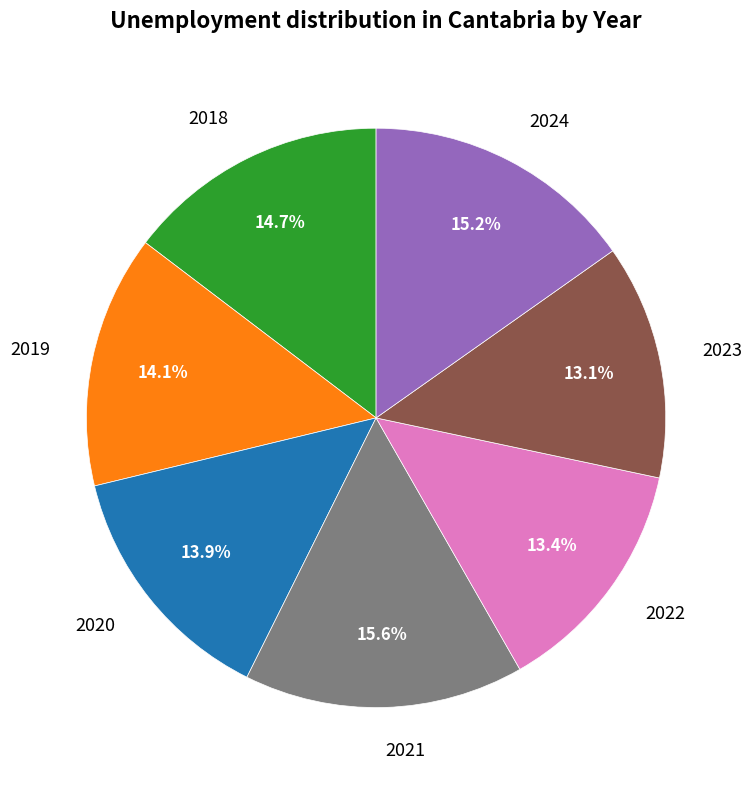

How much of the chart is everything except 2022?

86.6%